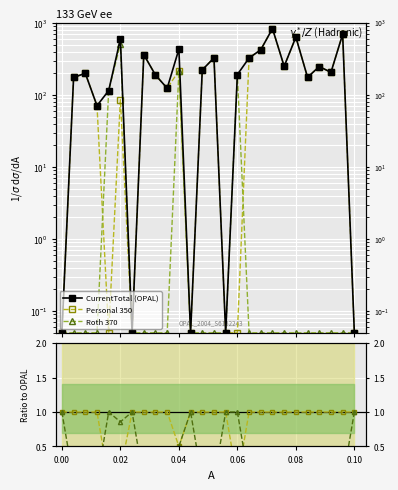

How many interior local valleys does the Personal series have?

3